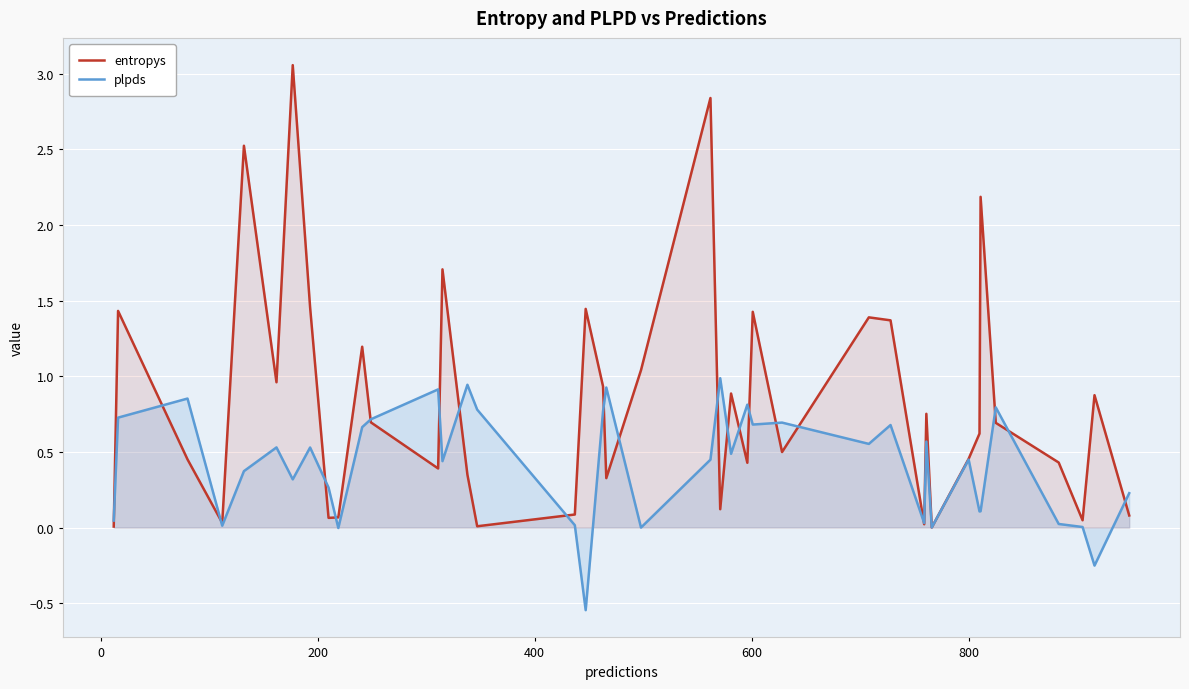

Which series has the widest spread of values?

entropys